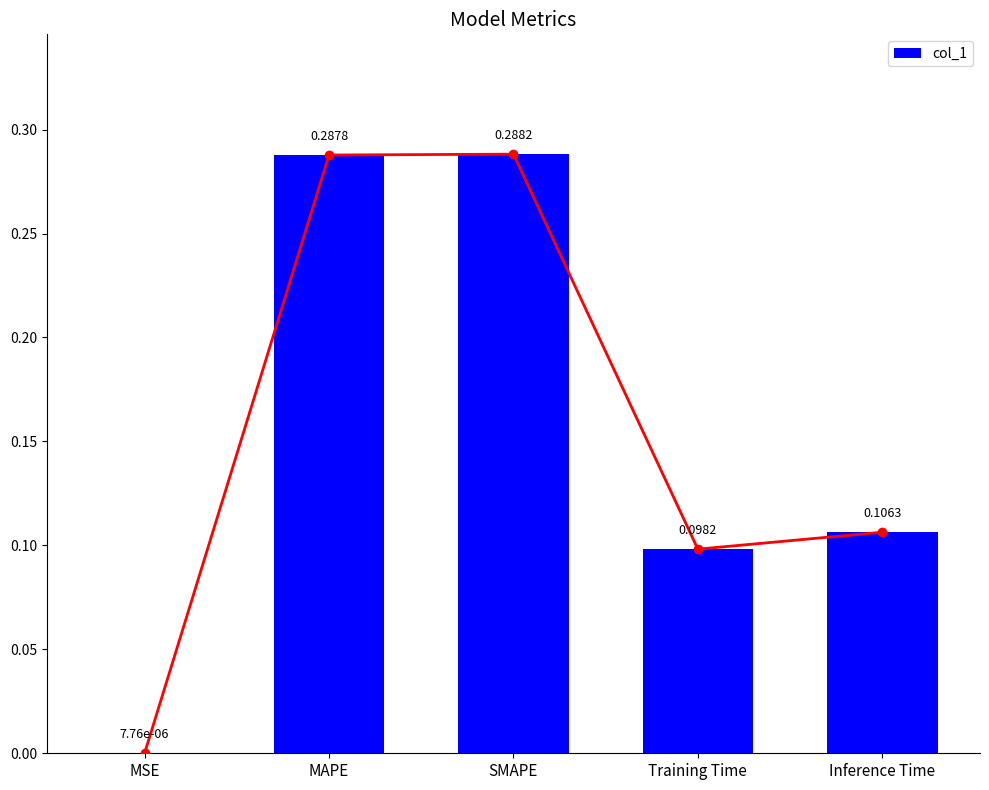

Rank the categories by value from lowest to highest.

MSE, Training Time, Inference Time, MAPE, SMAPE